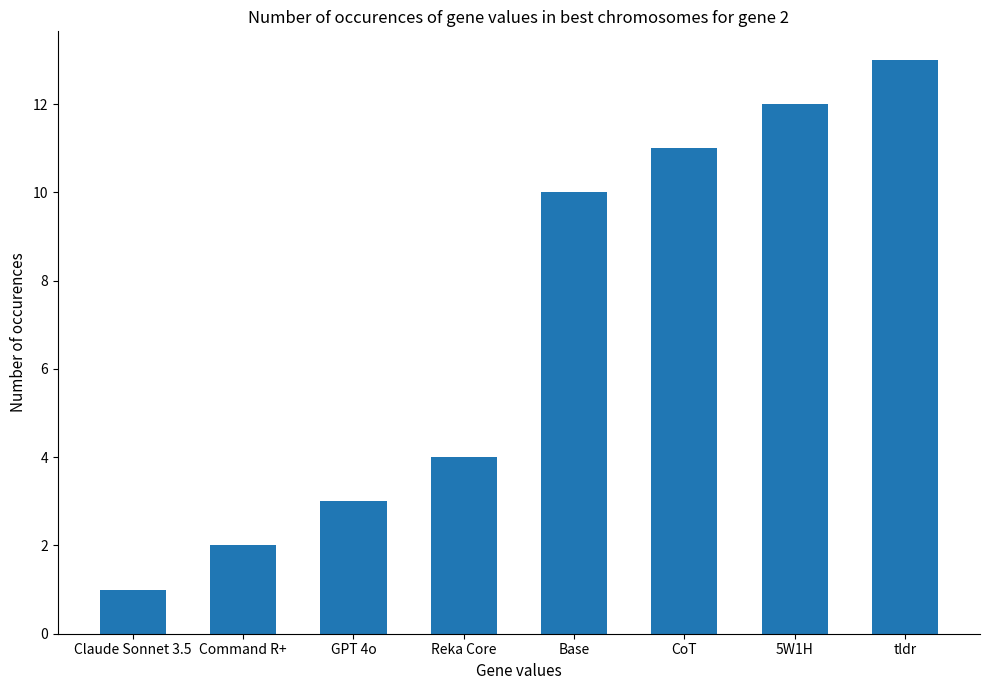

List the labels in order of value, largest first.

tldr, 5W1H, CoT, Base, Reka Core, GPT 4o, Command R+, Claude Sonnet 3.5